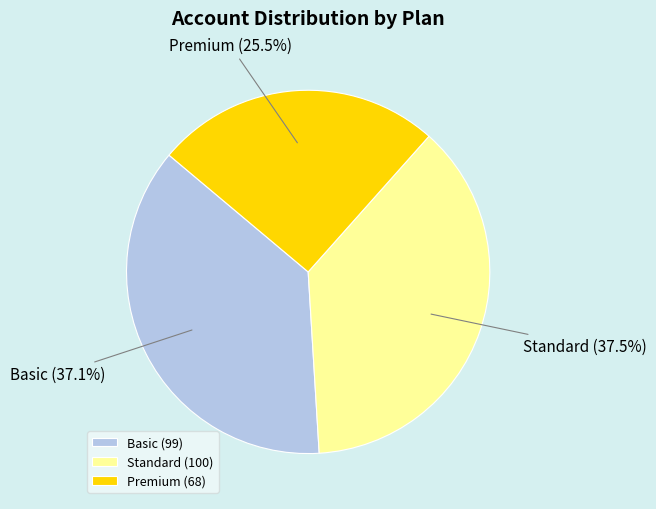

Is Premium (25.5%) the majority of the pie?

No